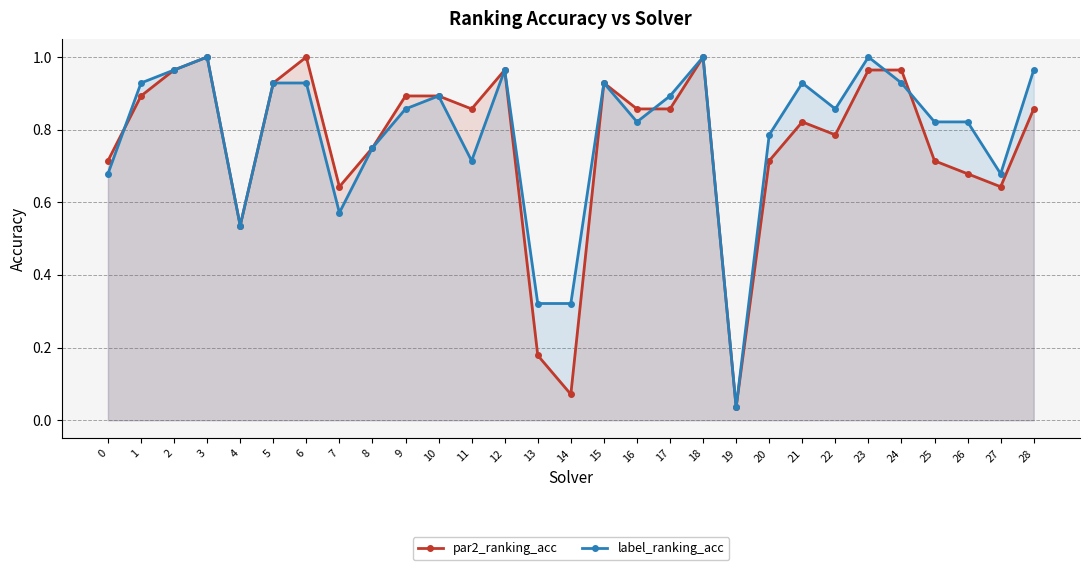

Which series has the widest spread of values?

par2_ranking_acc